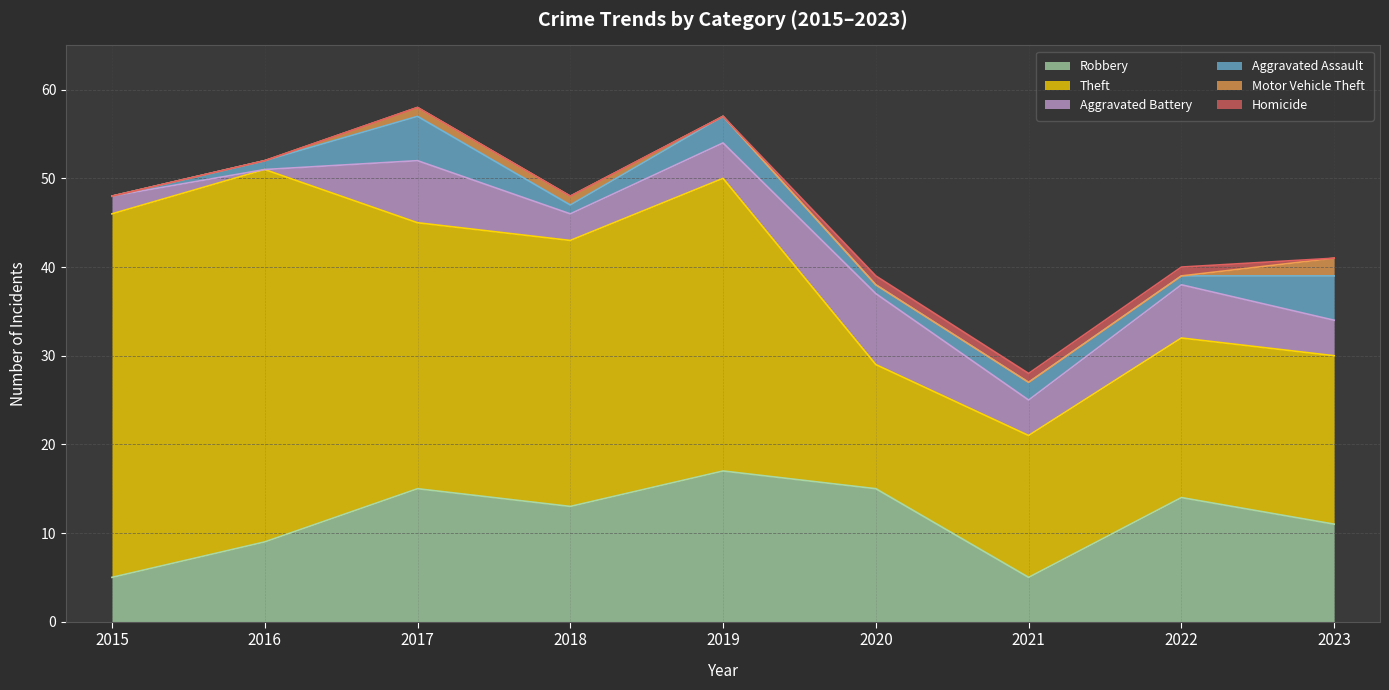

The value of Robbery at 2019 is 17. True or false?

True